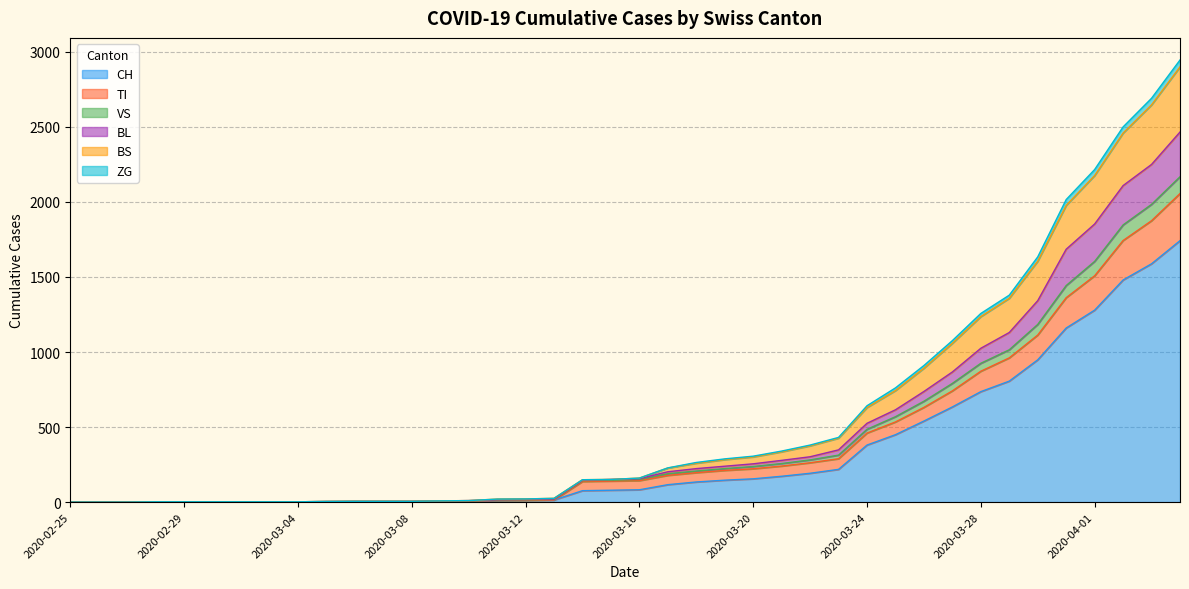

Rank the categories by ZG value from highest to lowest.

2020-04-04, 2020-04-03, 2020-04-02, 2020-04-01, 2020-03-31, 2020-03-30, 2020-03-29, 2020-03-28, 2020-03-27, 2020-03-26, 2020-03-25, 2020-03-24, 2020-03-23, 2020-03-22, 2020-03-21, 2020-03-20, 2020-03-19, 2020-03-18, 2020-03-17, 2020-03-16, 2020-03-15, 2020-03-14, 2020-03-13, 2020-03-12, 2020-03-11, 2020-03-10, 2020-03-09, 2020-03-06, 2020-03-07, 2020-03-08, 2020-03-05, 2020-02-28, 2020-02-29, 2020-03-01, 2020-03-02, 2020-03-03, 2020-03-04, 2020-02-25, 2020-02-26, 2020-02-27